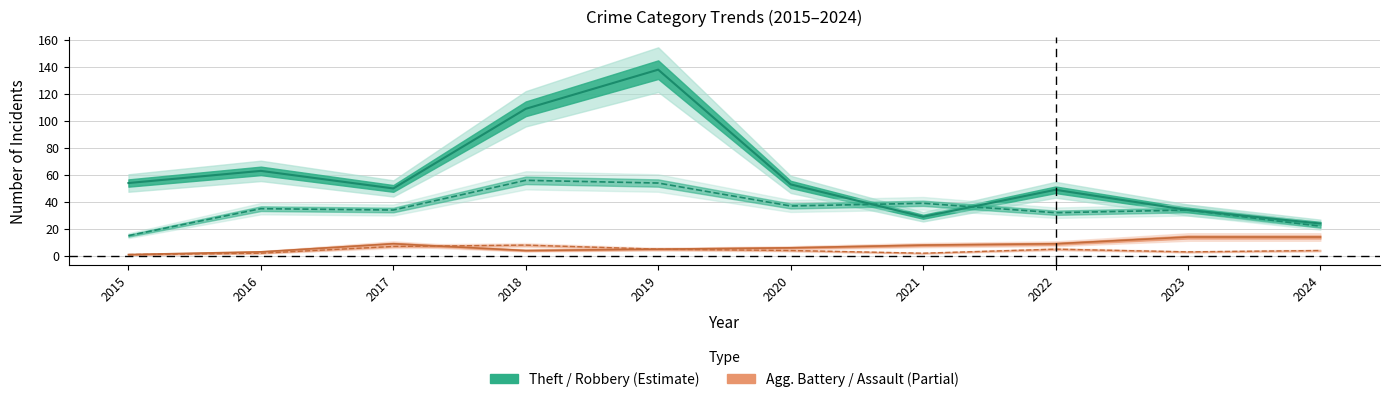

Between 2017 and 2022, which series saw the biggest shift?

Robbery